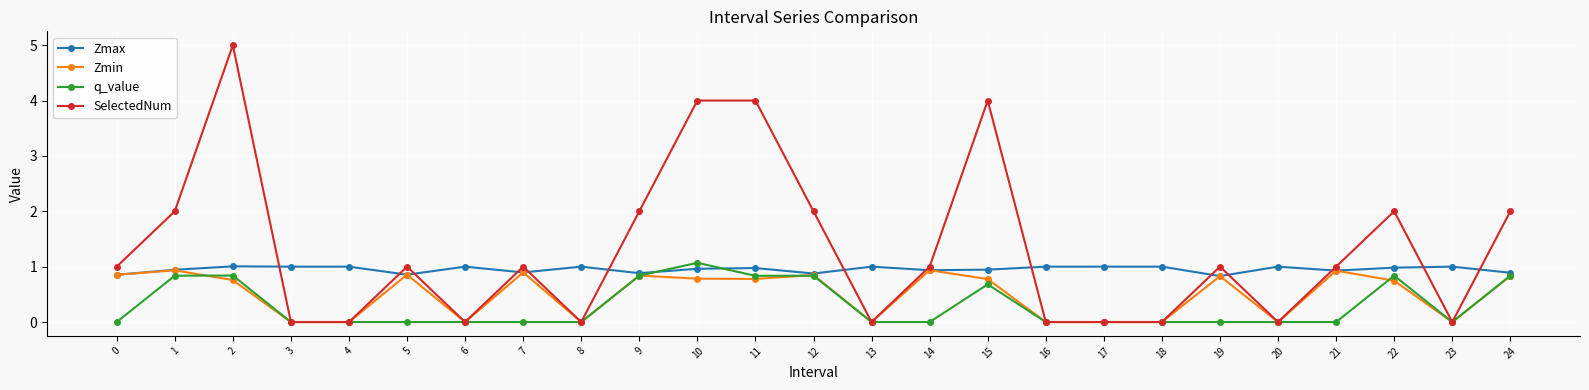

What is the minimum value for Zmax?

0.8